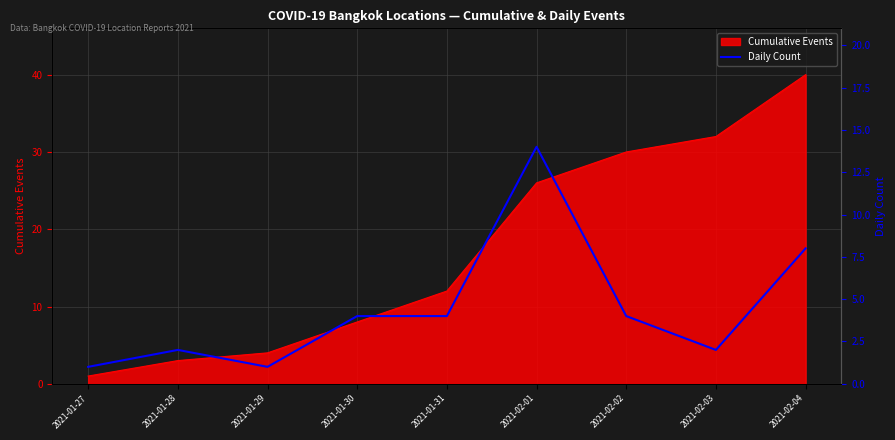

Reading left to right, extract all data points from this chart.

2021-01-27=1	2021-01-28=2	2021-01-29=1	2021-01-30=4	2021-01-31=4	2021-02-01=14	2021-02-02=4	2021-02-03=2	2021-02-04=8